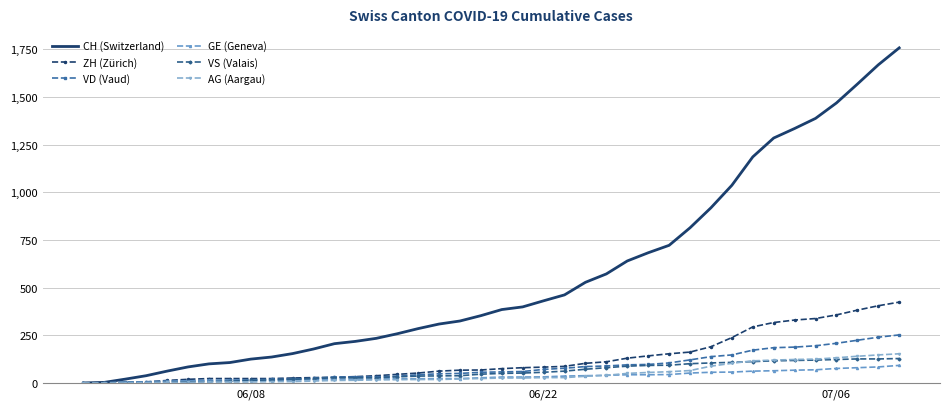

Which series has the largest total across all categories?

CH (Switzerland)